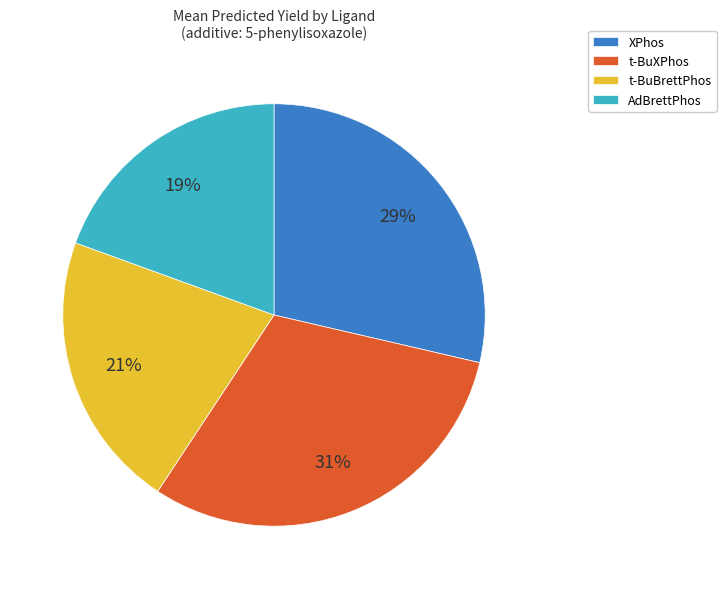

How many segments does this pie chart have?

4